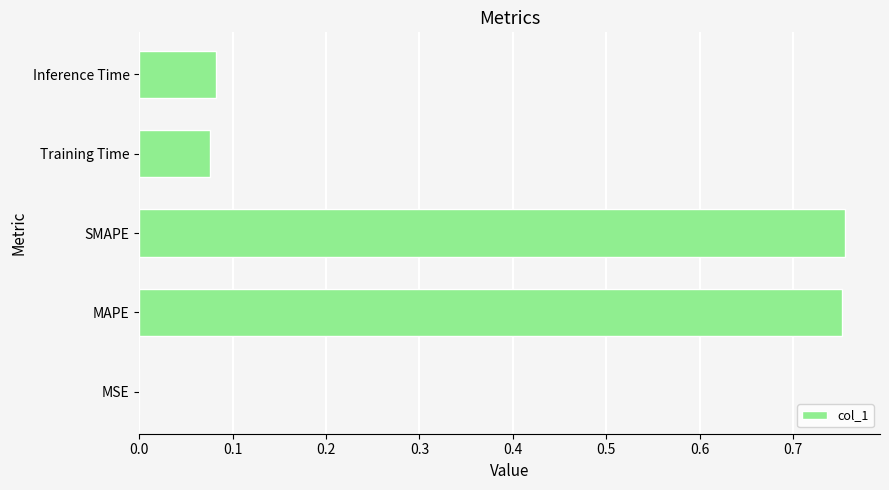

What is the sum of all values?

1.7